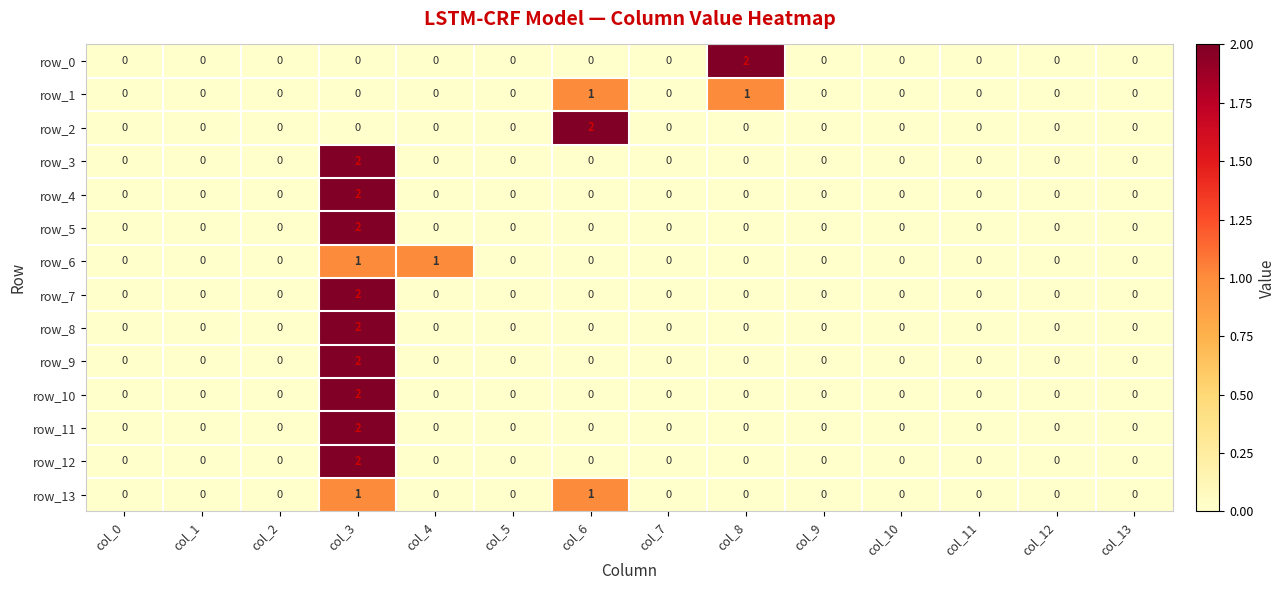

Reading left to right, list all the values displayed in this chart.

row_0: 0	0	0	0	0	0	0	0	2	0	0	0	0	0
row_1: 0	0	0	0	0	0	1	0	1	0	0	0	0	0
row_2: 0	0	0	0	0	0	2	0	0	0	0	0	0	0
row_3: 0	0	0	2	0	0	0	0	0	0	0	0	0	0
row_4: 0	0	0	2	0	0	0	0	0	0	0	0	0	0
row_5: 0	0	0	2	0	0	0	0	0	0	0	0	0	0
row_6: 0	0	0	1	1	0	0	0	0	0	0	0	0	0
row_7: 0	0	0	2	0	0	0	0	0	0	0	0	0	0
row_8: 0	0	0	2	0	0	0	0	0	0	0	0	0	0
row_9: 0	0	0	2	0	0	0	0	0	0	0	0	0	0
row_10: 0	0	0	2	0	0	0	0	0	0	0	0	0	0
row_11: 0	0	0	2	0	0	0	0	0	0	0	0	0	0
row_12: 0	0	0	2	0	0	0	0	0	0	0	0	0	0
row_13: 0	0	0	1	0	0	1	0	0	0	0	0	0	0